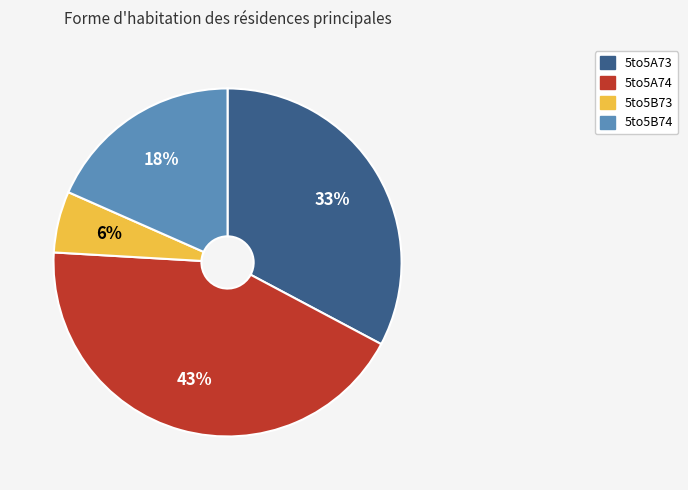

What is the largest slice in the pie chart?

5to5A74